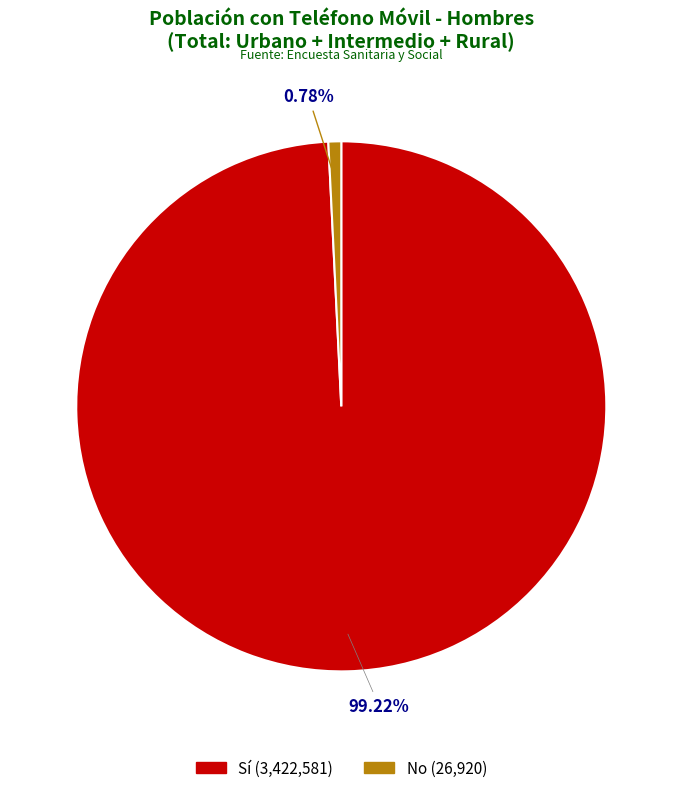

Is there any slice that represents more than half of the pie?

Yes